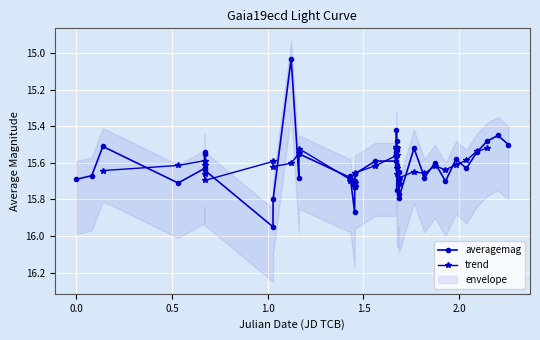

True or false: averagemag has more than 0 interior local peaks.

True